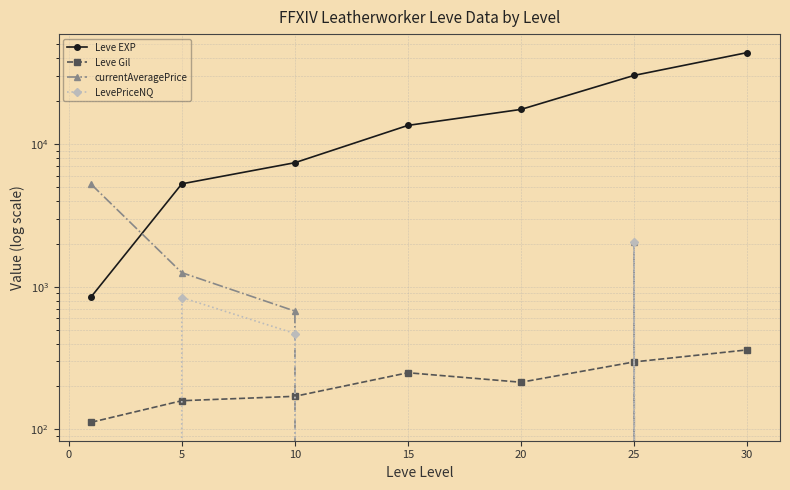

What is the difference between the second highest and minimum values in the Leve Gil series?

185.0